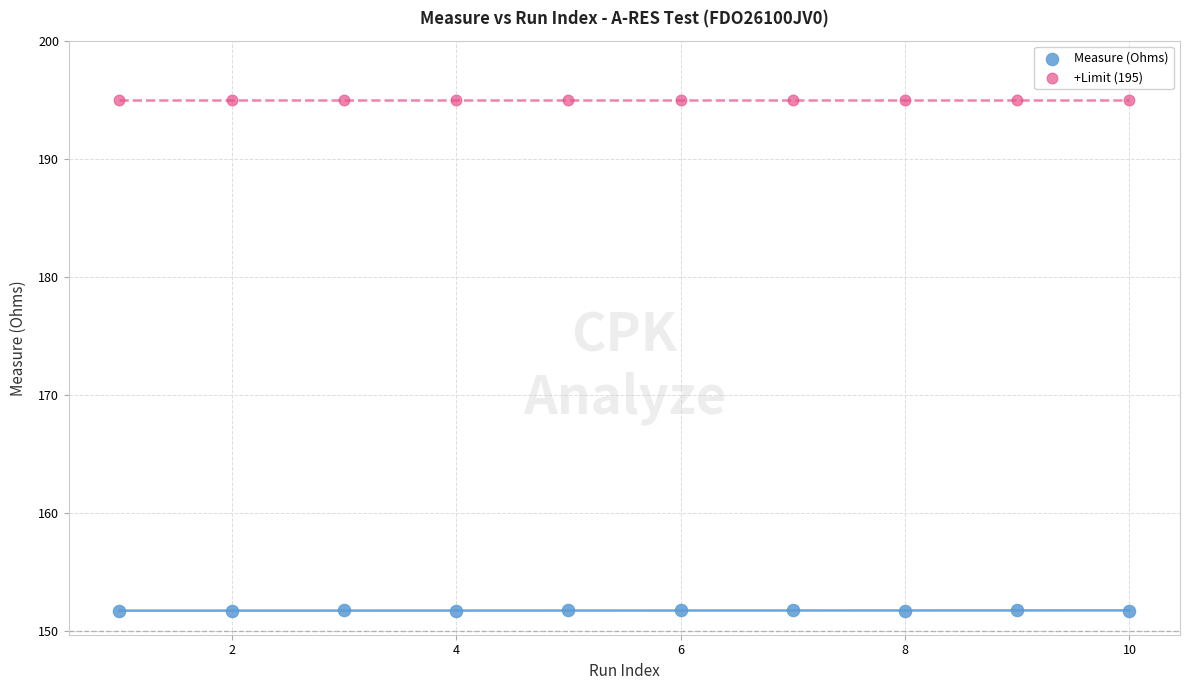

Which series contains the lowest Y value?

Measure (Ohms)